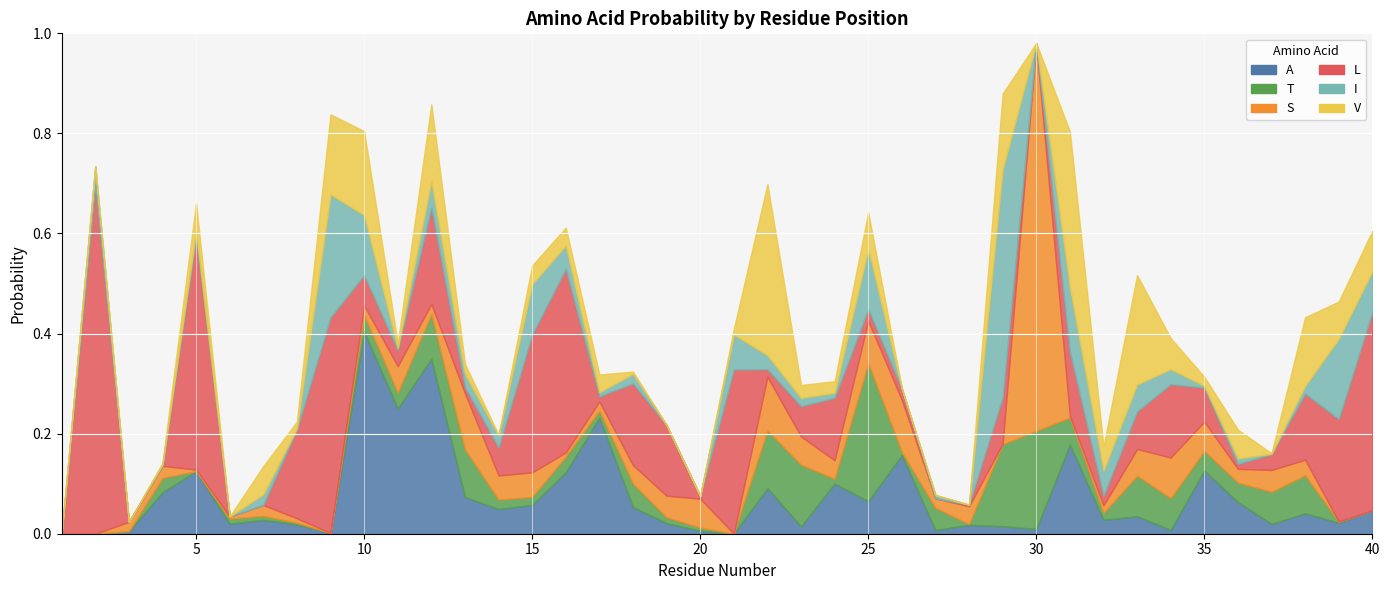

What is the difference between the A values at 12 and 29?

0.3